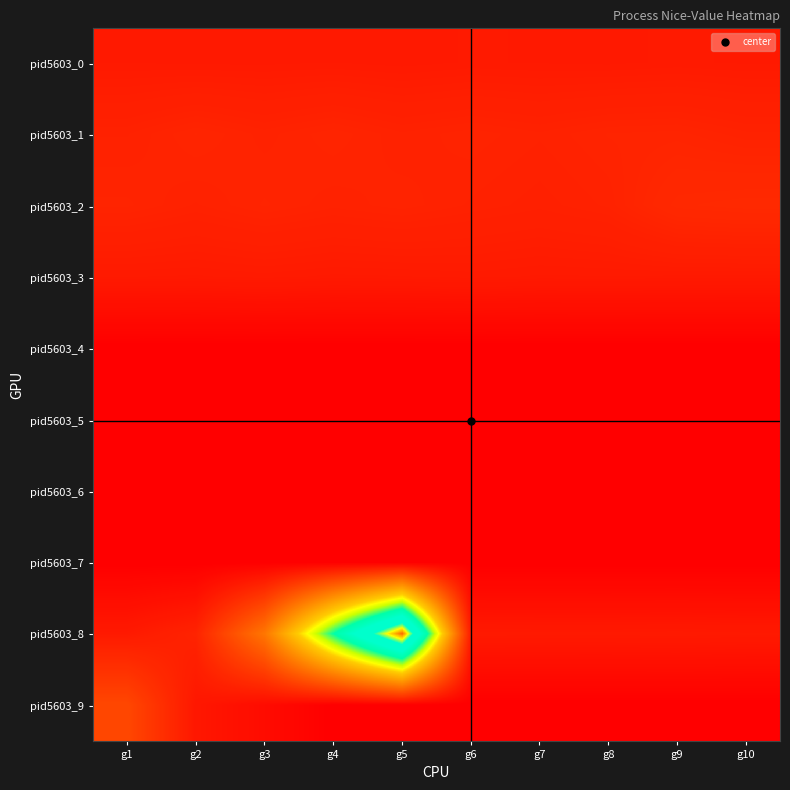

What is the spread (max minus min) of values at g9?

3.7